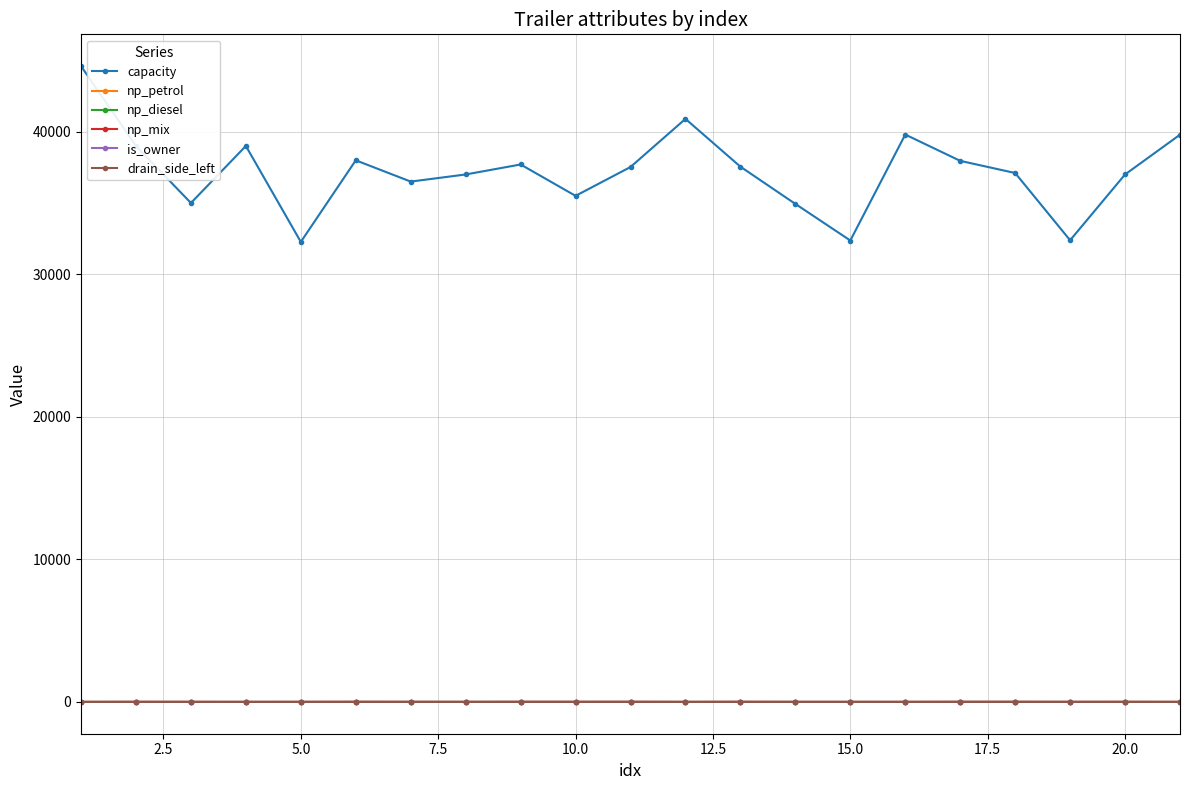

Does the chart have visible grid lines?

Yes